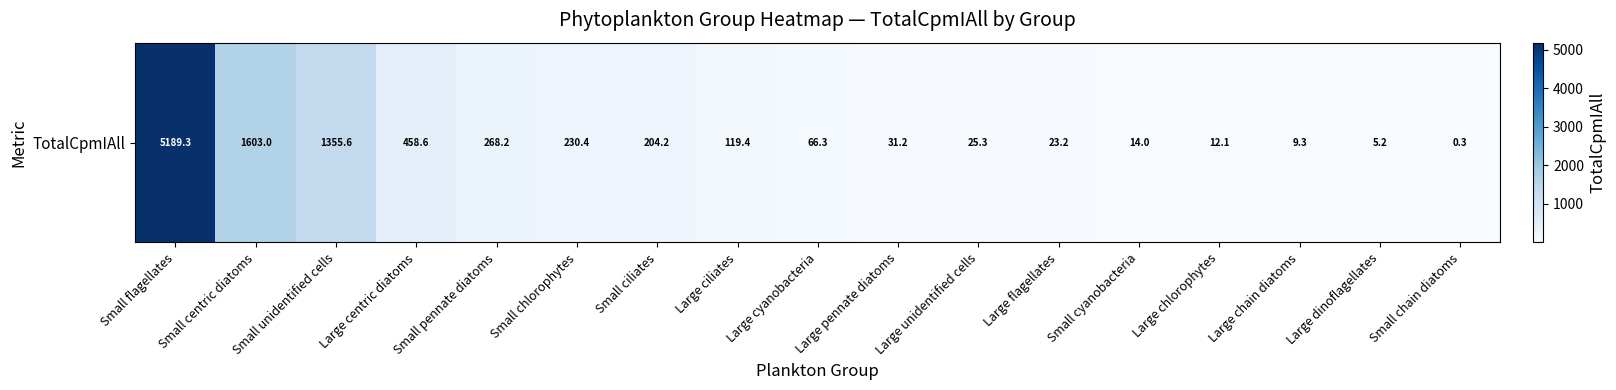

What is the sum of all values?

9615.6